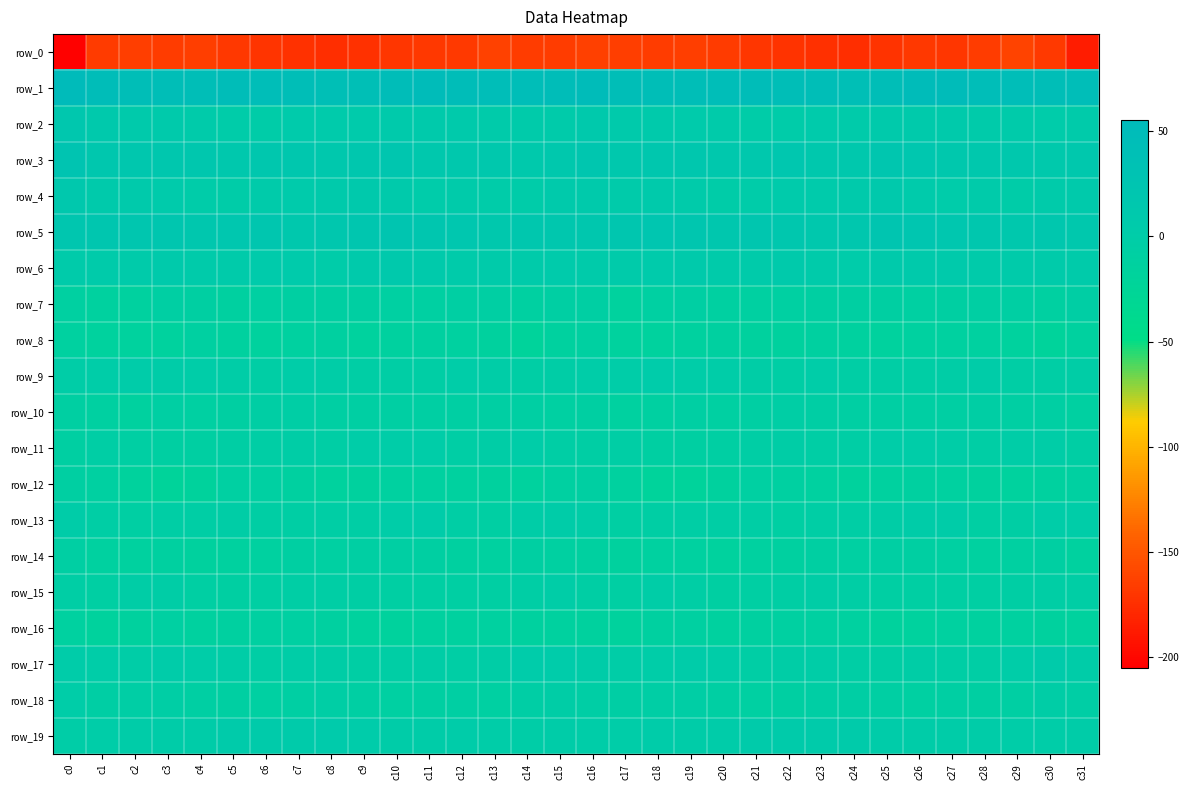

What is the difference between the second highest and second lowest values in the row_0 series?

22.9